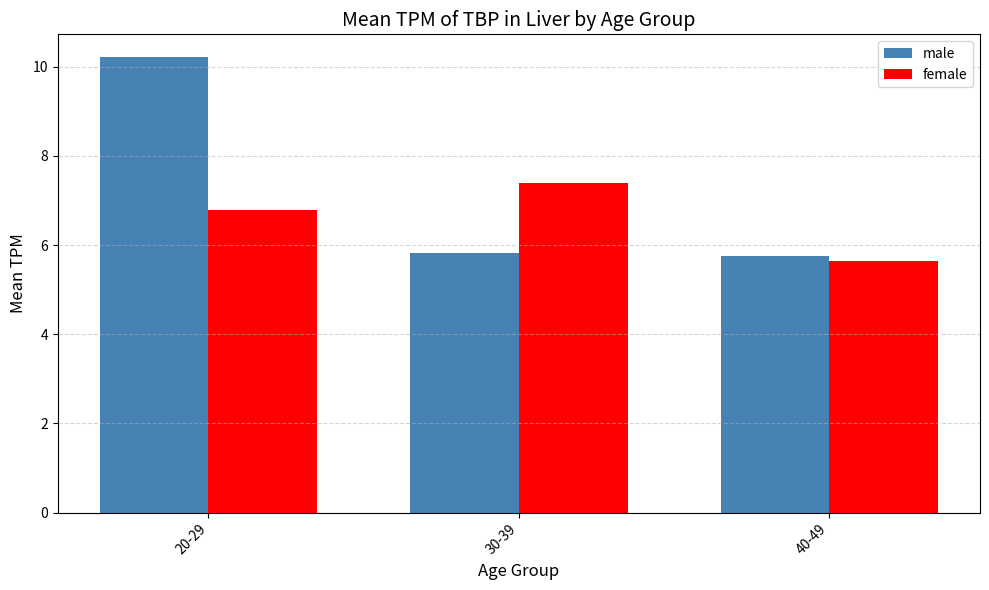

How many categories are shown in the chart?

3